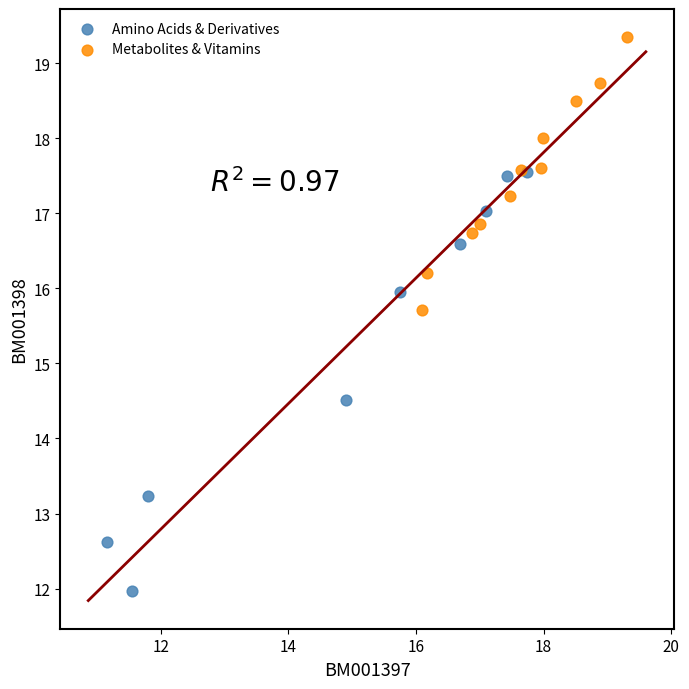

Which series reaches the maximum Y coordinate?

Metabolites & Vitamins